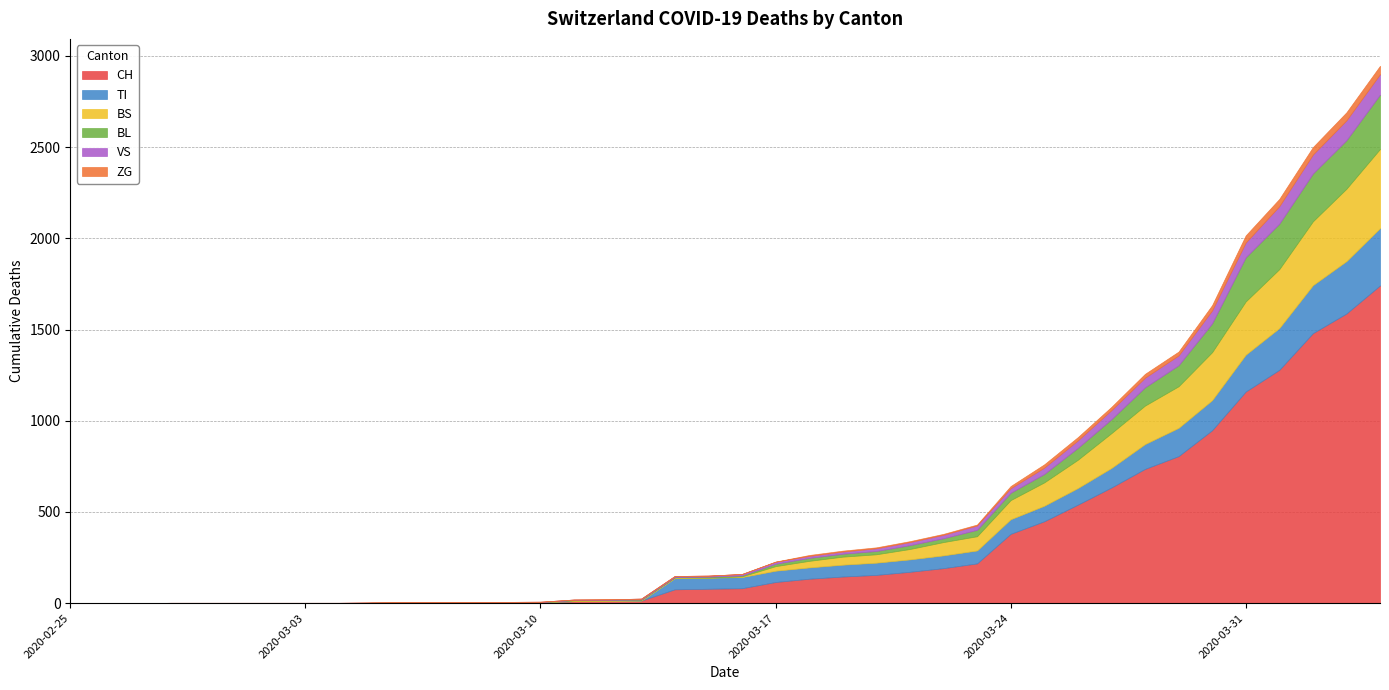

How many distinct data groups are displayed?

6